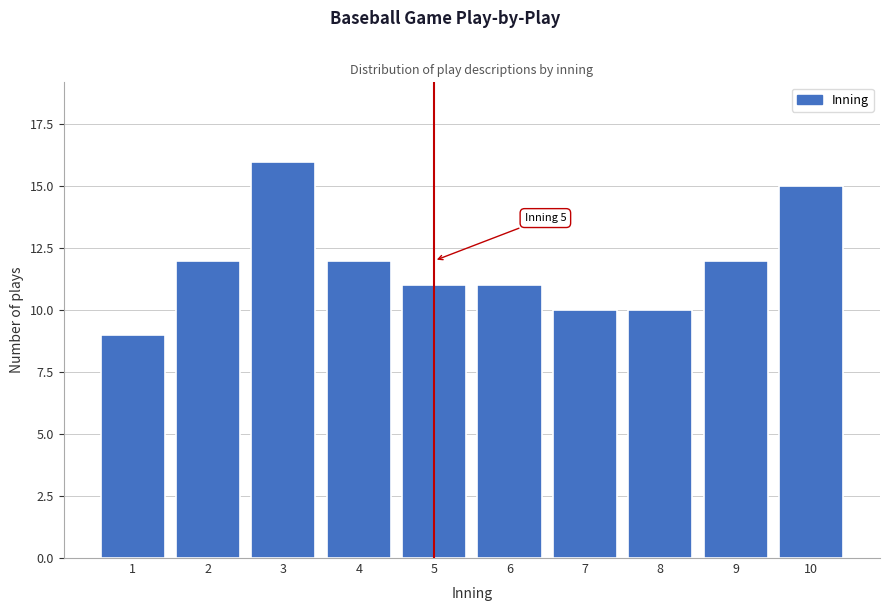

Reading left to right, extract all data points from this chart.

9	12	16	12	11	11	10	10	12	15